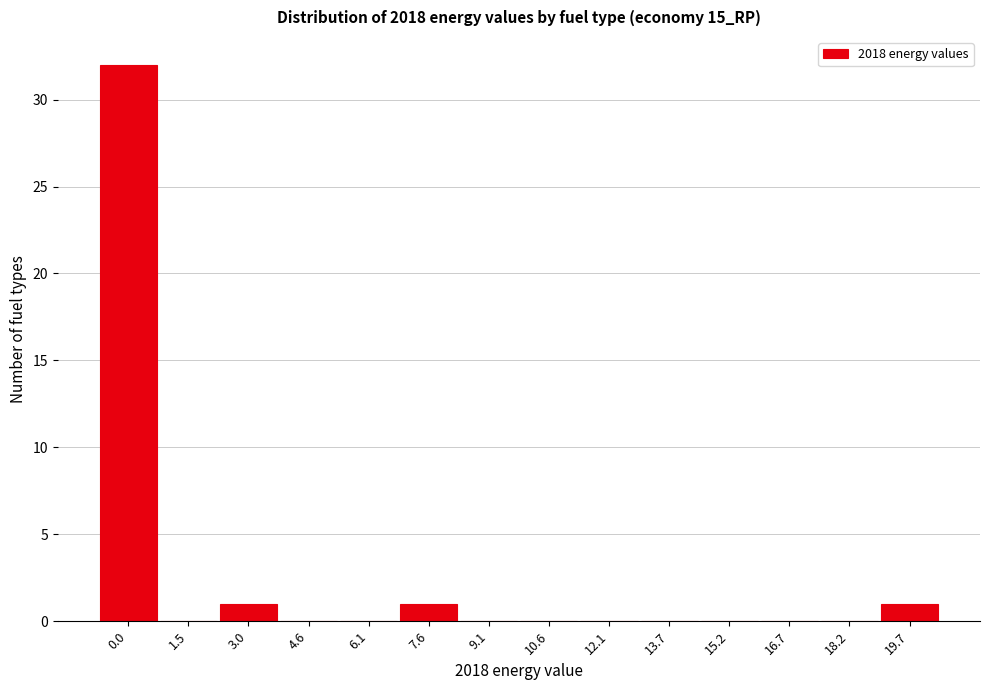

Reading left to right, what are all the values shown in this chart?

0.0=32	1.5=0	3.0=1	4.6=0	6.1=0	7.6=1	9.1=0	10.6=0	12.1=0	13.7=0	15.2=0	16.7=0	18.2=0	19.7=1